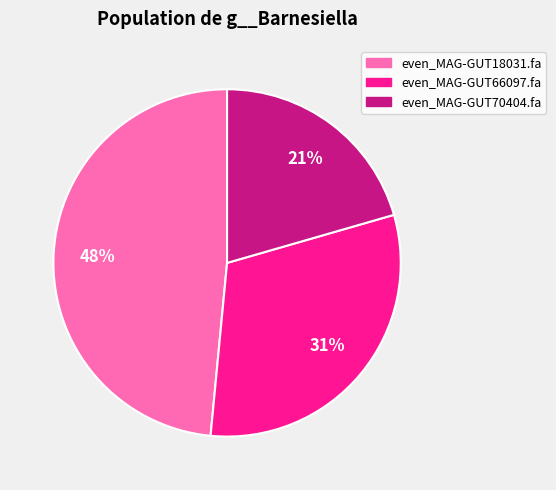

To the nearest percent, what portion does even_MAG-GUT70404.fa represent?

21%